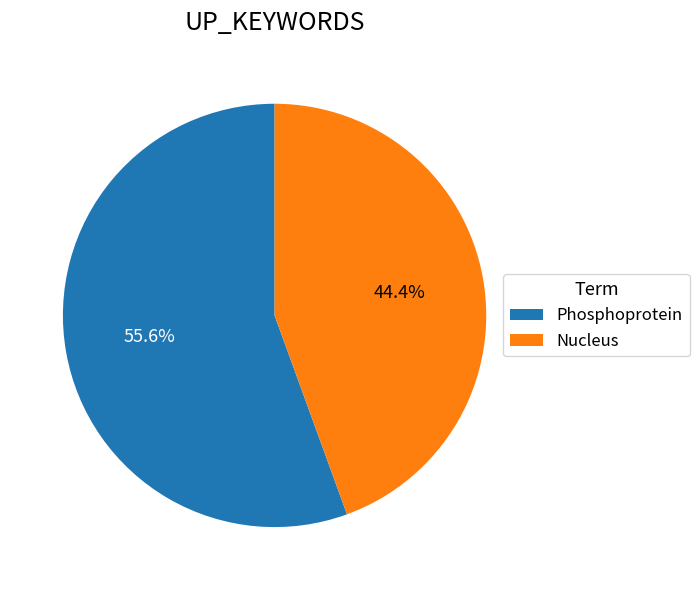

Between Nucleus and Phosphoprotein, which is larger?

Phosphoprotein